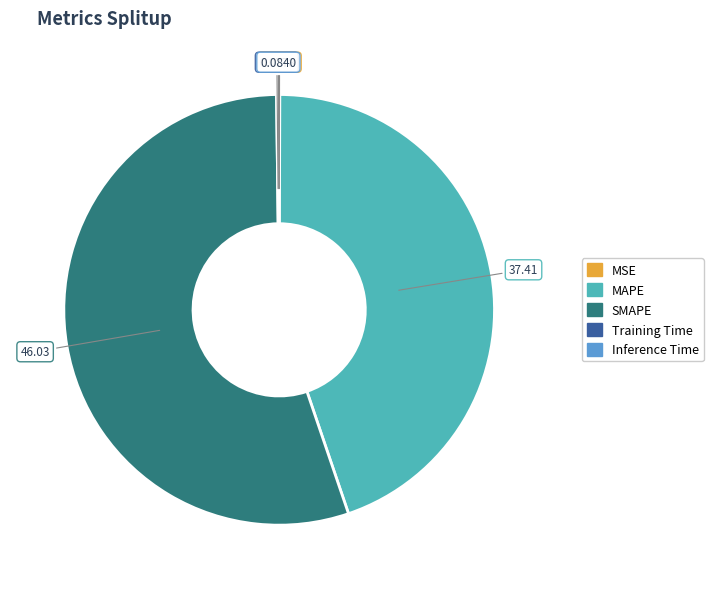

What is the largest slice in the pie chart?

SMAPE